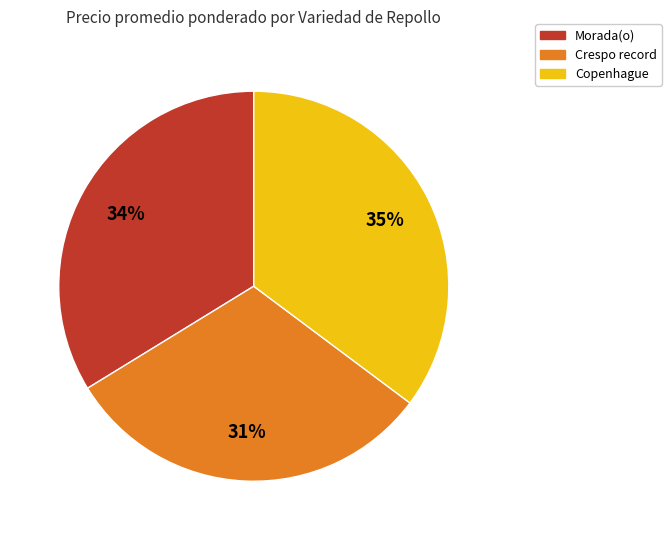

Is there any slice that represents more than half of the pie?

No